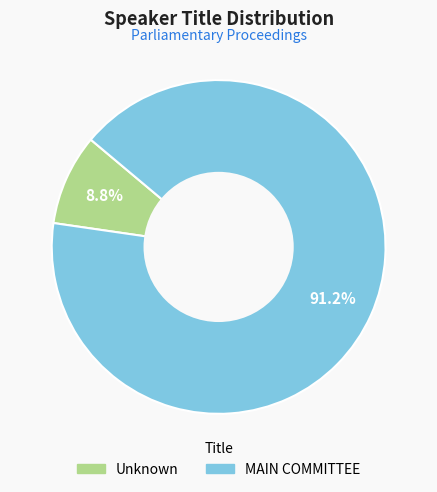

Is there any slice that represents more than half of the pie?

Yes